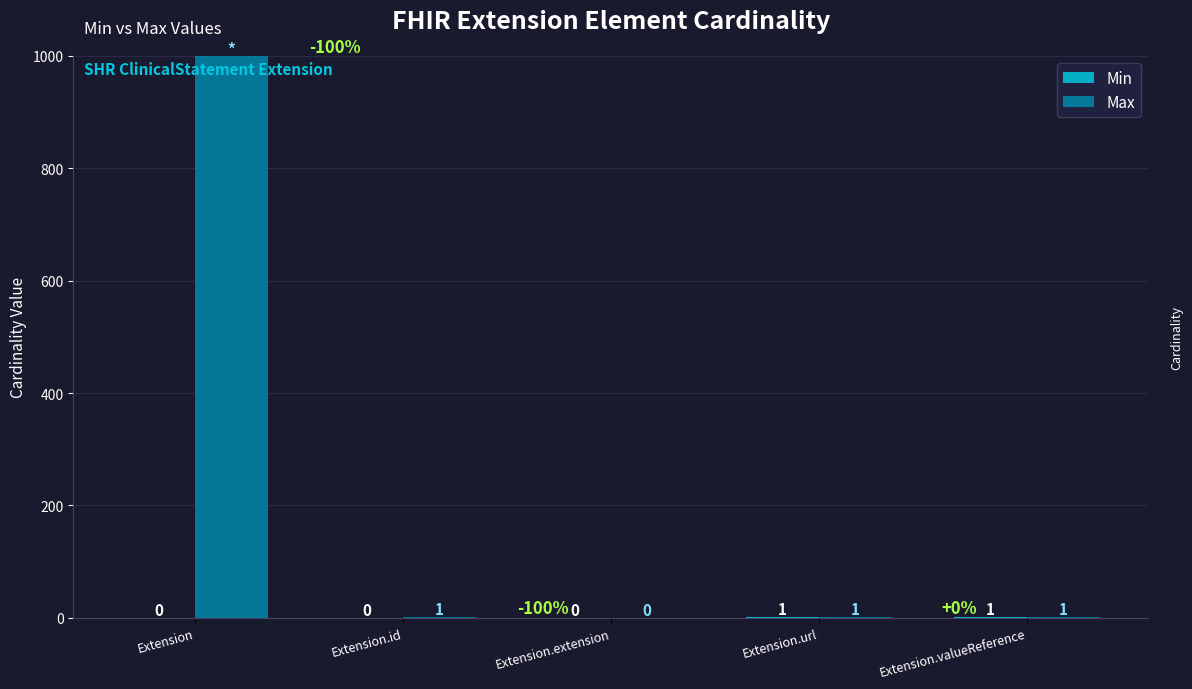

At which label does Max reach its peak?

Extension